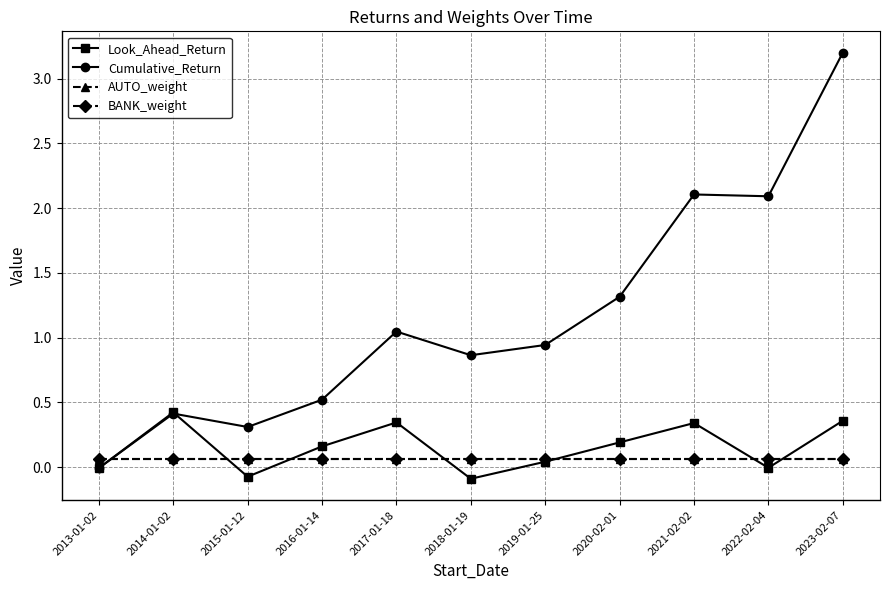

What is the average value of the Look_Ahead_Return series?

0.2